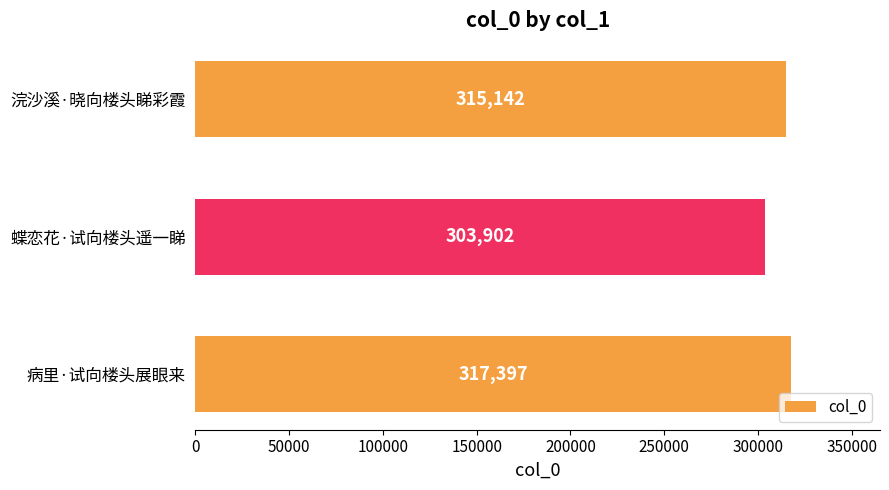

How many values are between 303902 and 317397?

3